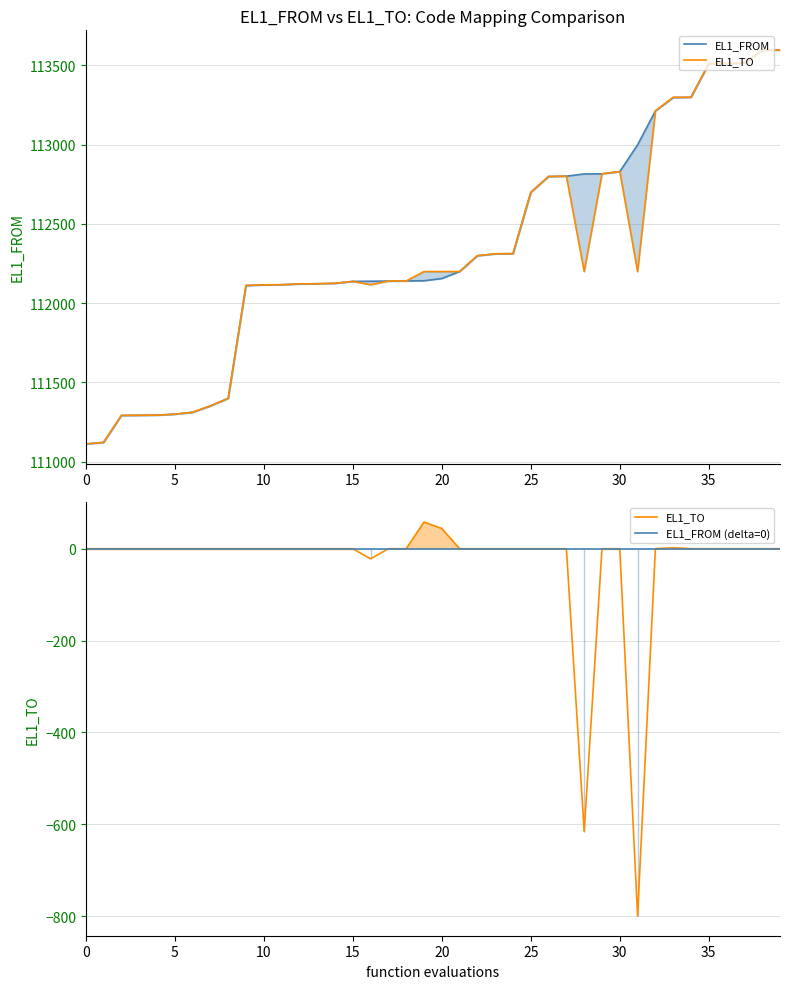

At which category does the chart reach its peak across all series?

39